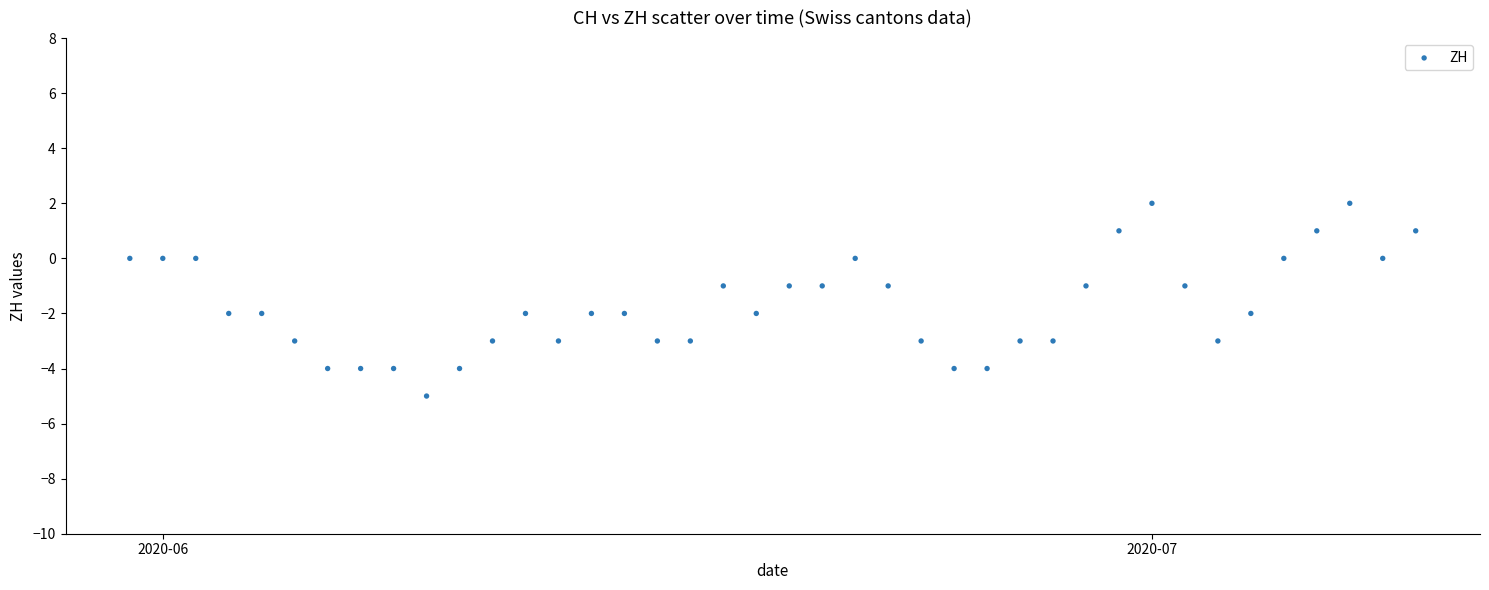

What is the range of X values (max minus min)?

39